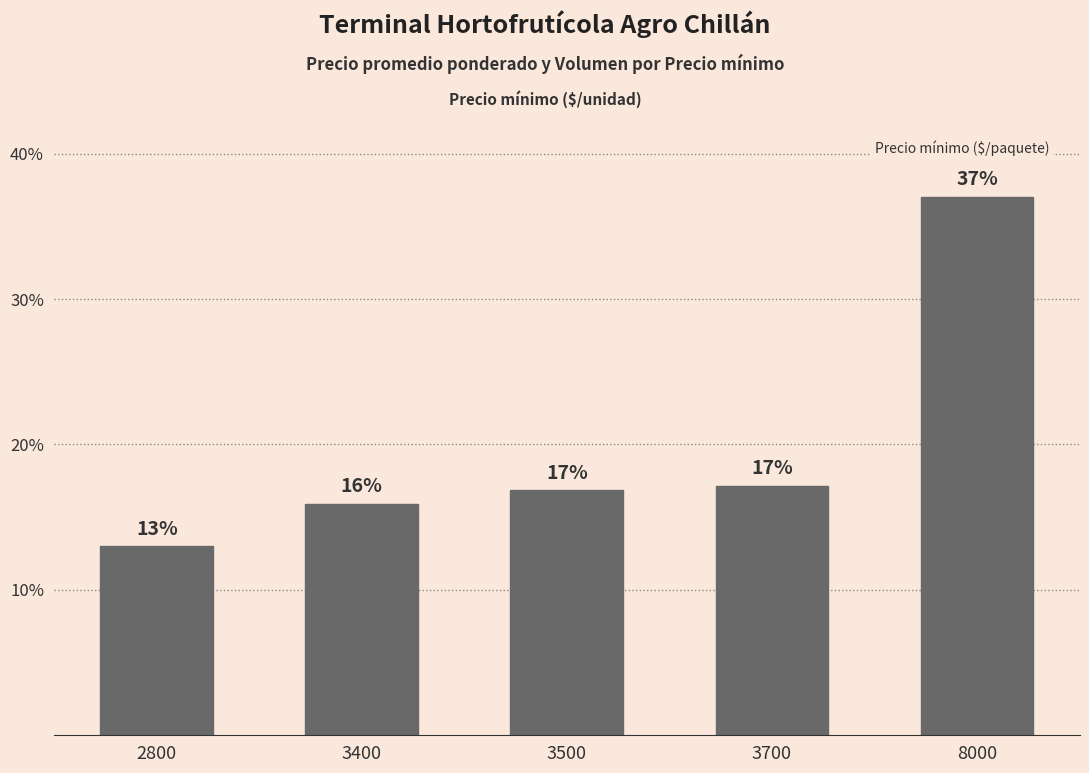

What is the difference between the second highest and minimum values?

4.1